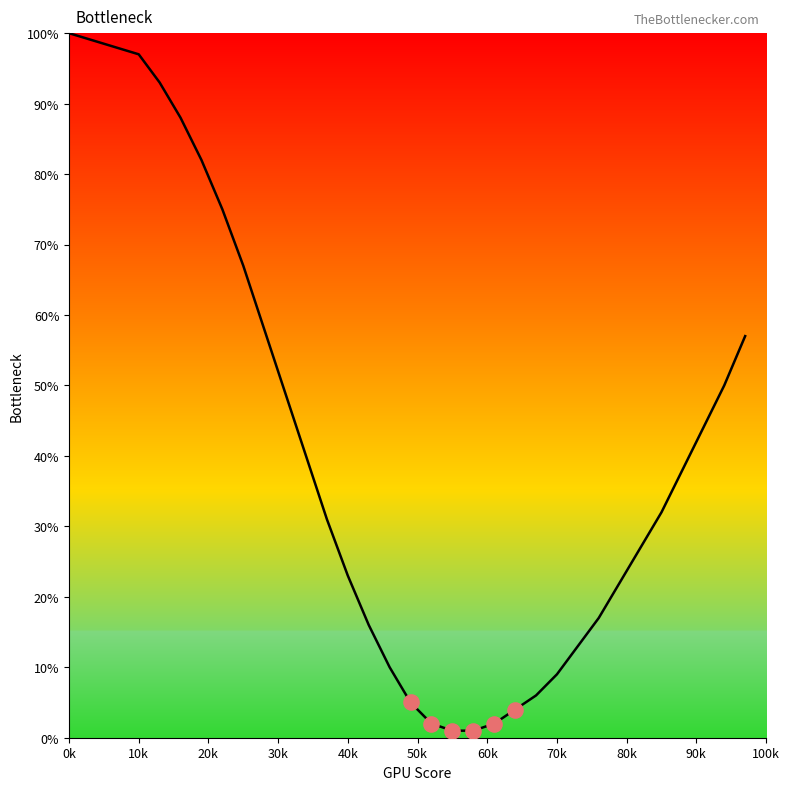

What is the greatest value displayed?

100